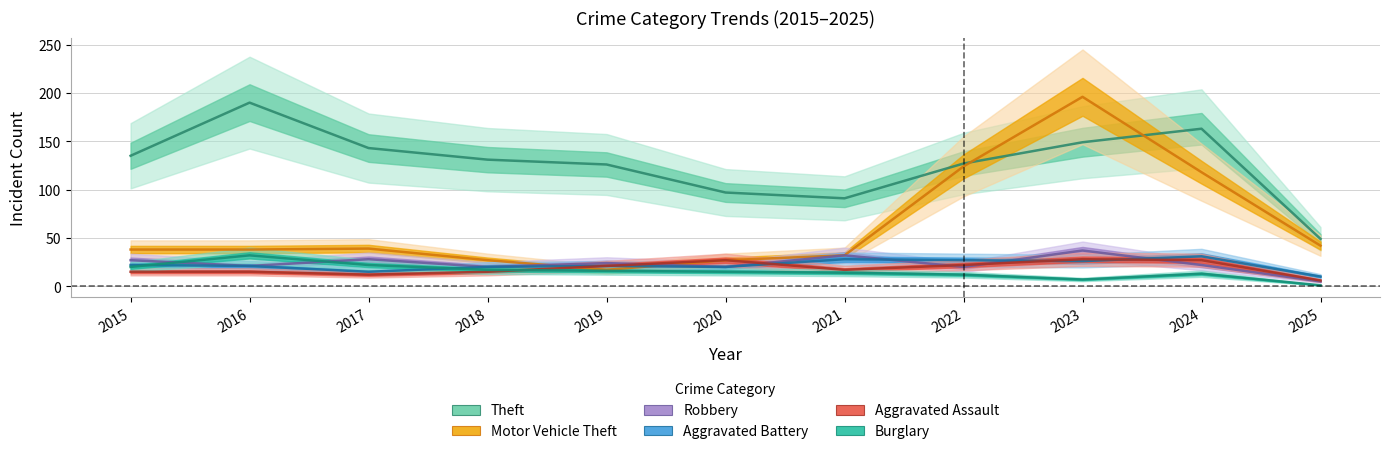

Reading left to right, list all the values displayed in this chart.

Theft: 2015=135	2016=190	2017=143	2018=131	2019=126	2020=97	2021=91	2022=127	2023=149	2024=163	2025=49
Motor Vehicle Theft: 2015=38	2016=38	2017=39	2018=27	2019=17	2020=27	2021=32	2022=124	2023=196	2024=118	2025=42
Robbery: 2015=27	2016=21	2017=28	2018=20	2019=24	2020=20	2021=32	2022=20	2023=37	2024=22	2025=5
Aggravated Battery: 2015=22	2016=21	2017=15	2018=20	2019=21	2020=20	2021=28	2022=27	2023=26	2024=31	2025=10
Aggravated Assault: 2015=15	2016=15	2017=12	2018=15	2019=21	2020=27	2021=17	2022=22	2023=28	2024=27	2025=6
Burglary: 2015=20	2016=32	2017=22	2018=17	2019=16	2020=15	2021=14	2022=12	2023=7	2024=13	2025=1